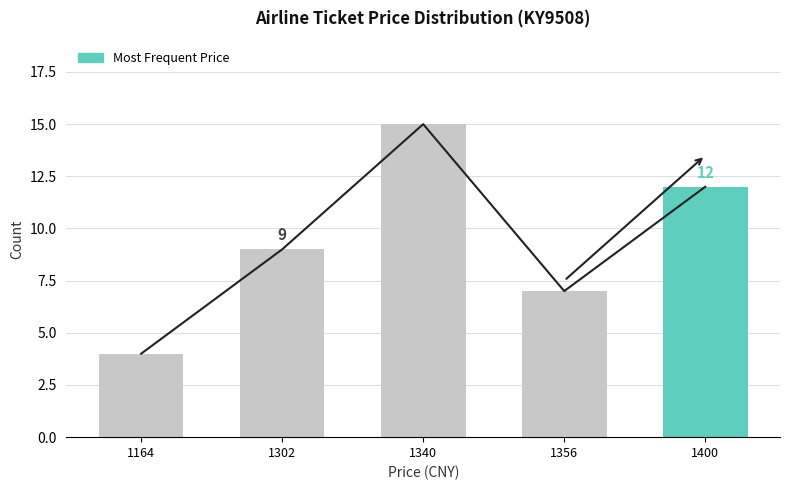

Which label corresponds to the smallest value in the chart?

1164